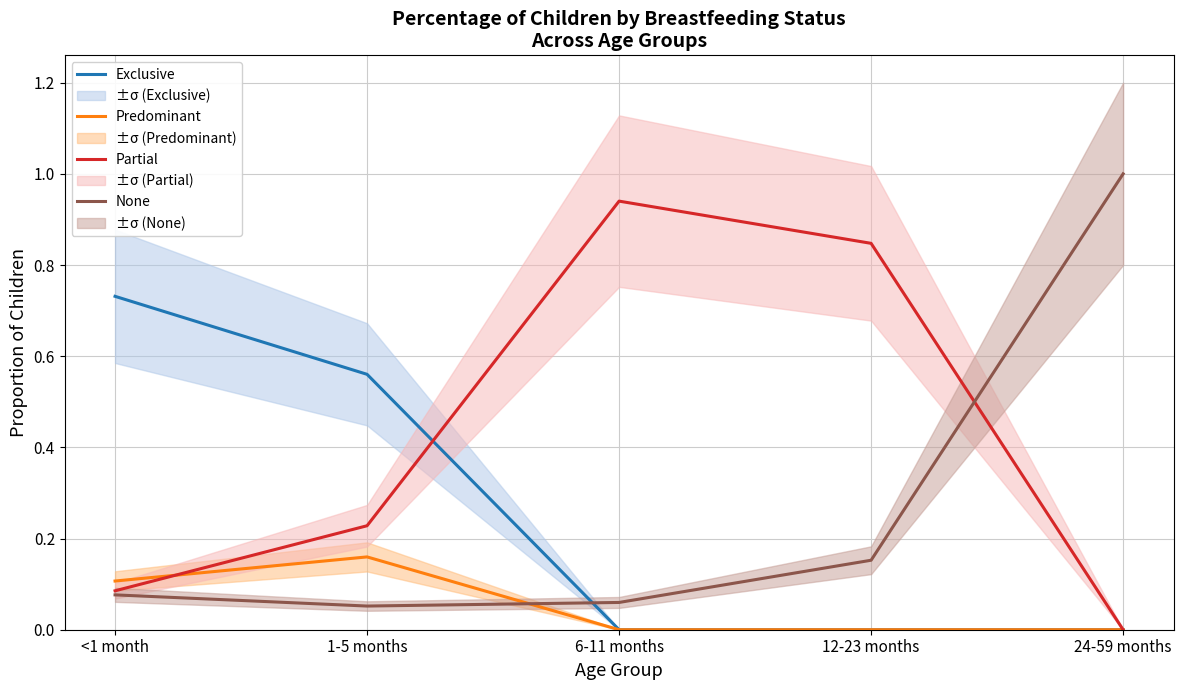

How many intersections are there between Partial and Predominant?

1